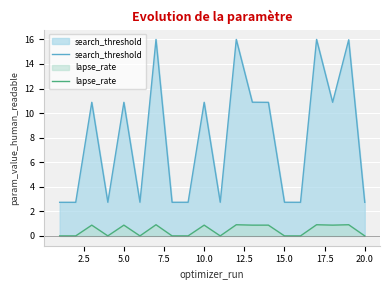

What is the maximum value for lapse_rate?

0.9